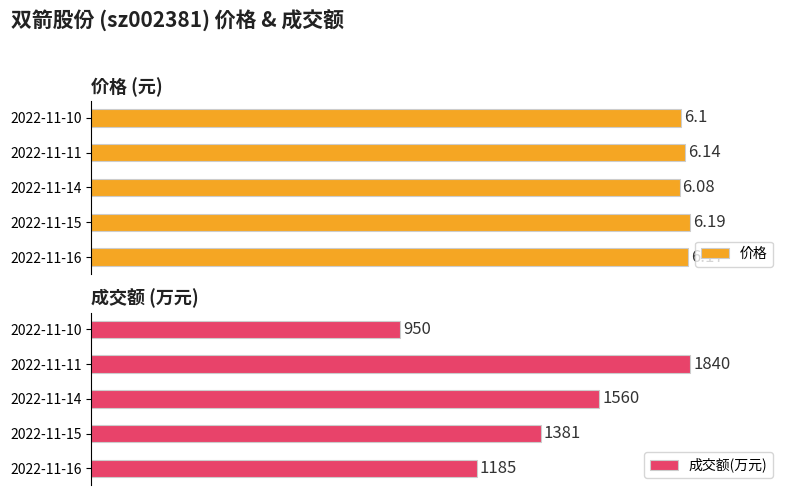

Where does the 成交额(万元) series first go above 75?

2022-11-15